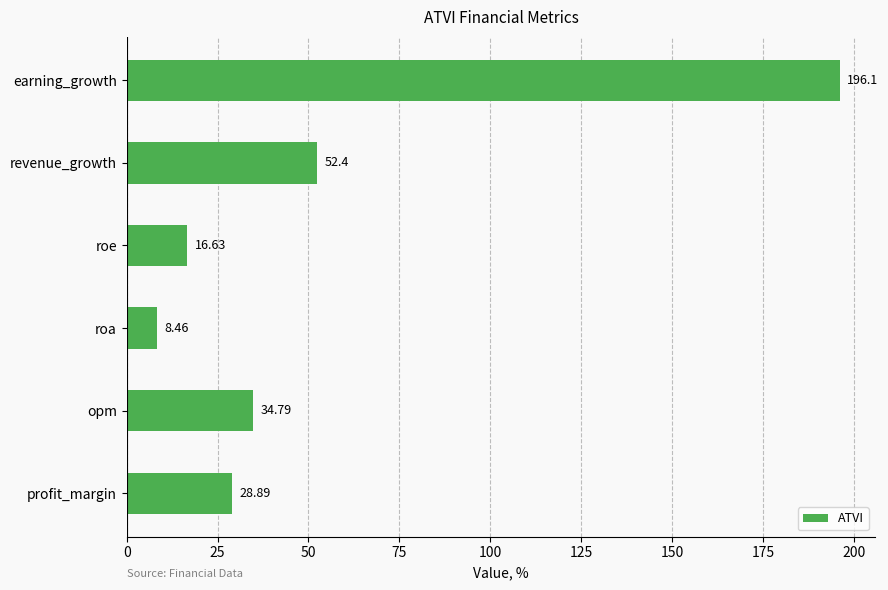

List the labels in order of value, smallest first.

roa, roe, profit_margin, opm, revenue_growth, earning_growth